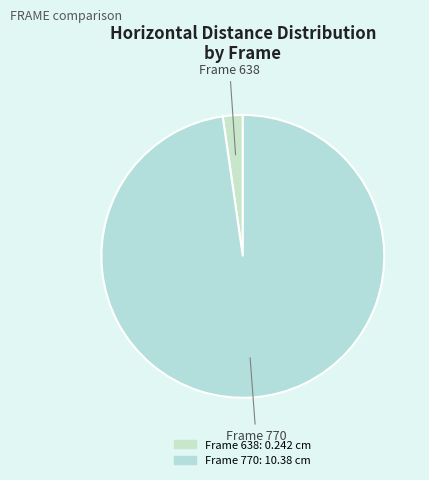

How many segments does this pie chart have?

2